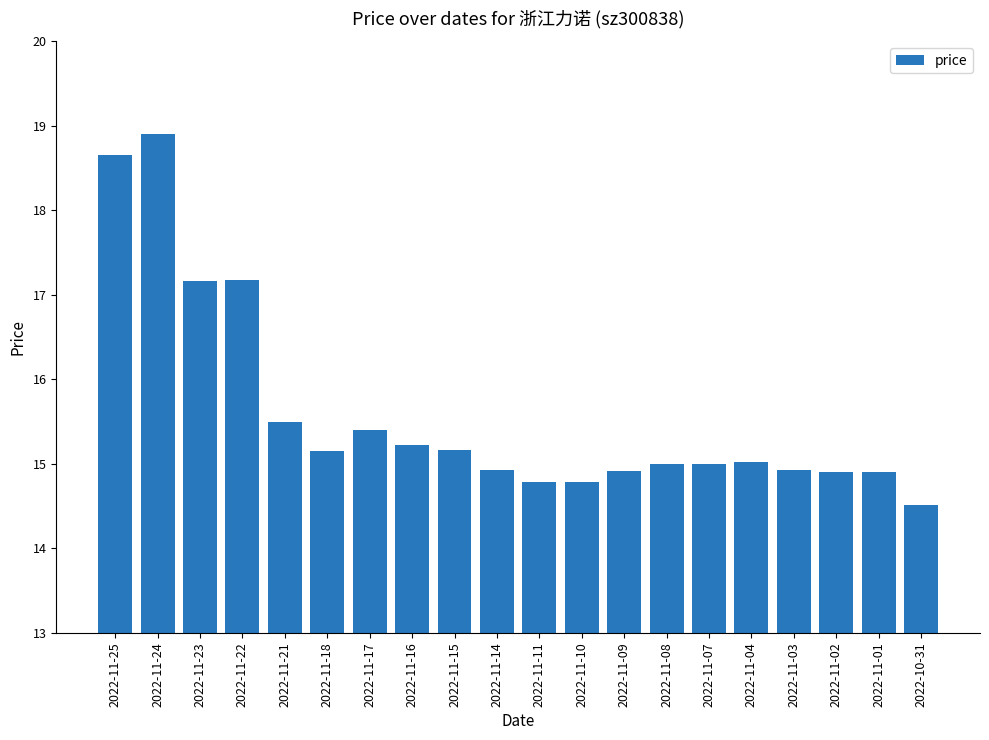

The value at 2022-11-24 is 29.9. True or false?

False